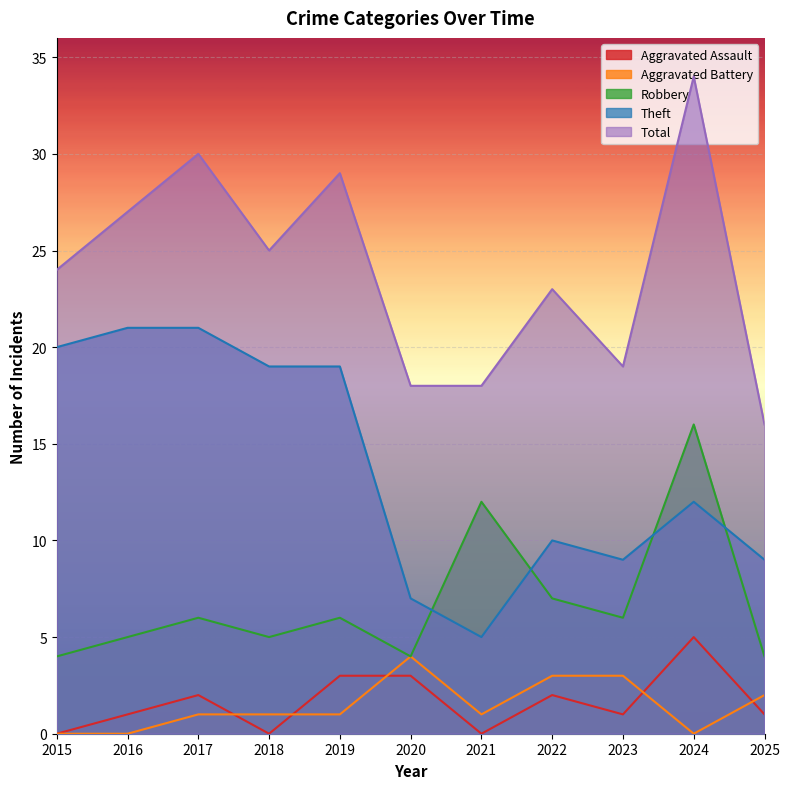

What is the value of the Total point at the 7th from the left?

18